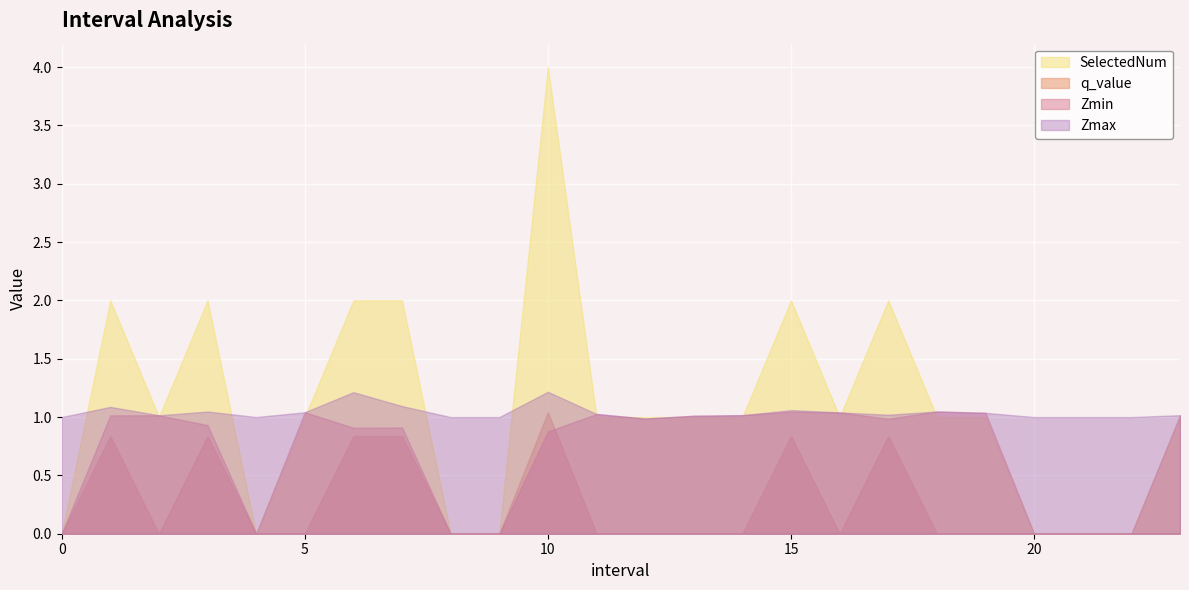

The SelectedNum series shows 1.0 at 16. True or false?

True